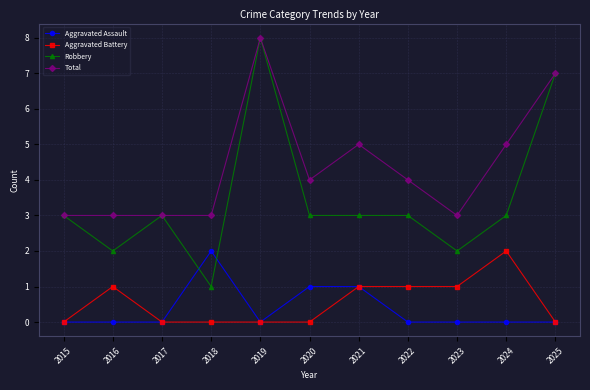

The Aggravated Assault series shows 1 at 2020. True or false?

True